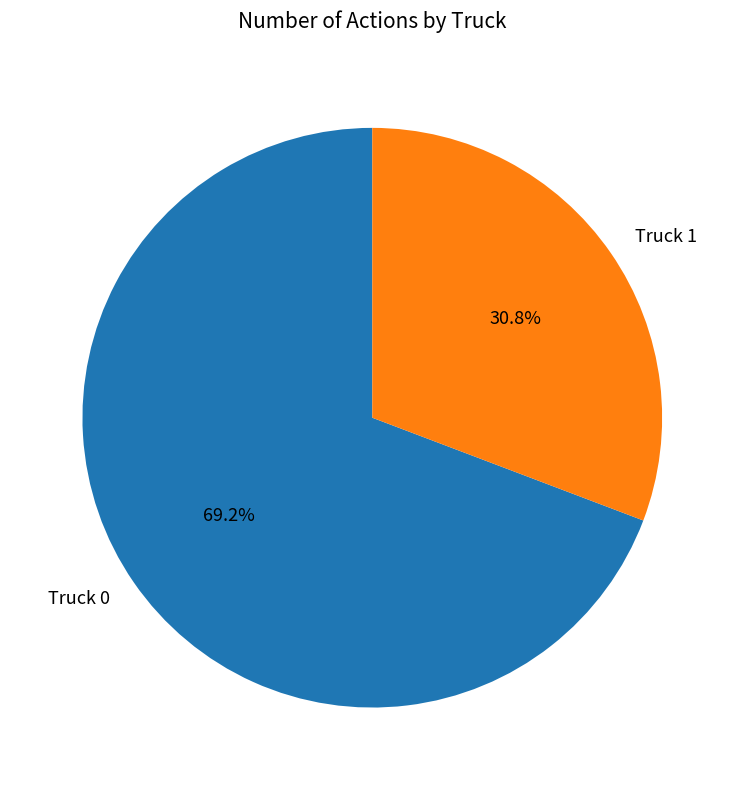

What percentage is the Truck 1 slice, to the nearest percent?

31%